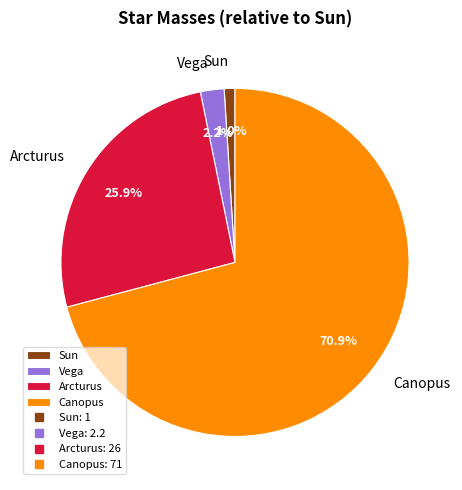

Which has a higher value, Arcturus or Vega?

Arcturus